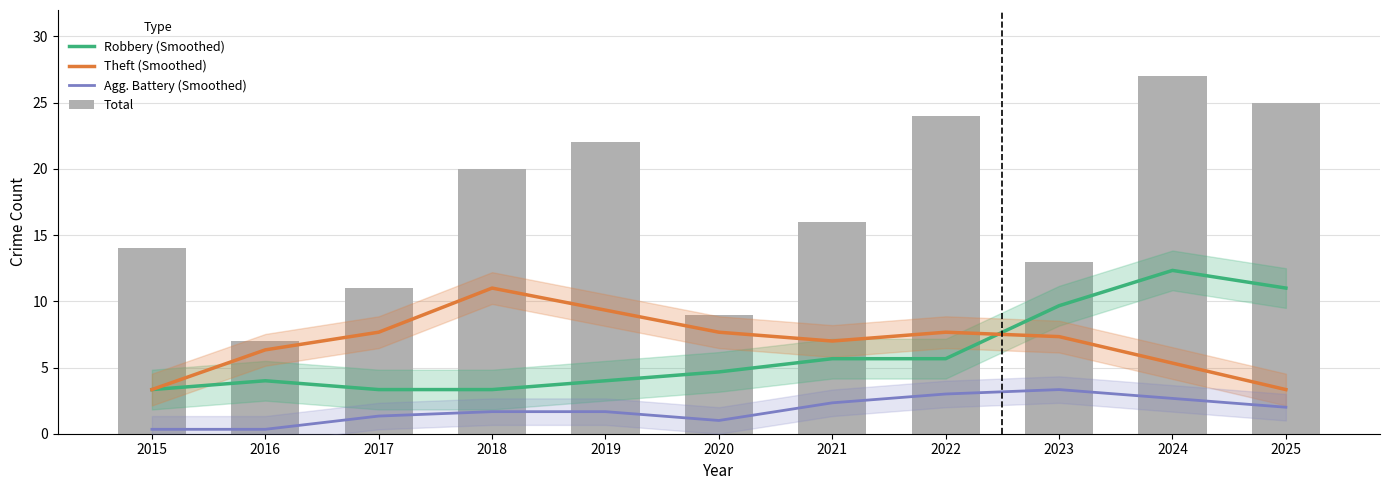

Rank the series by their maximum value, from lowest to highest.

Agg. Battery (Smoothed), Theft (Smoothed), Robbery (Smoothed), Total